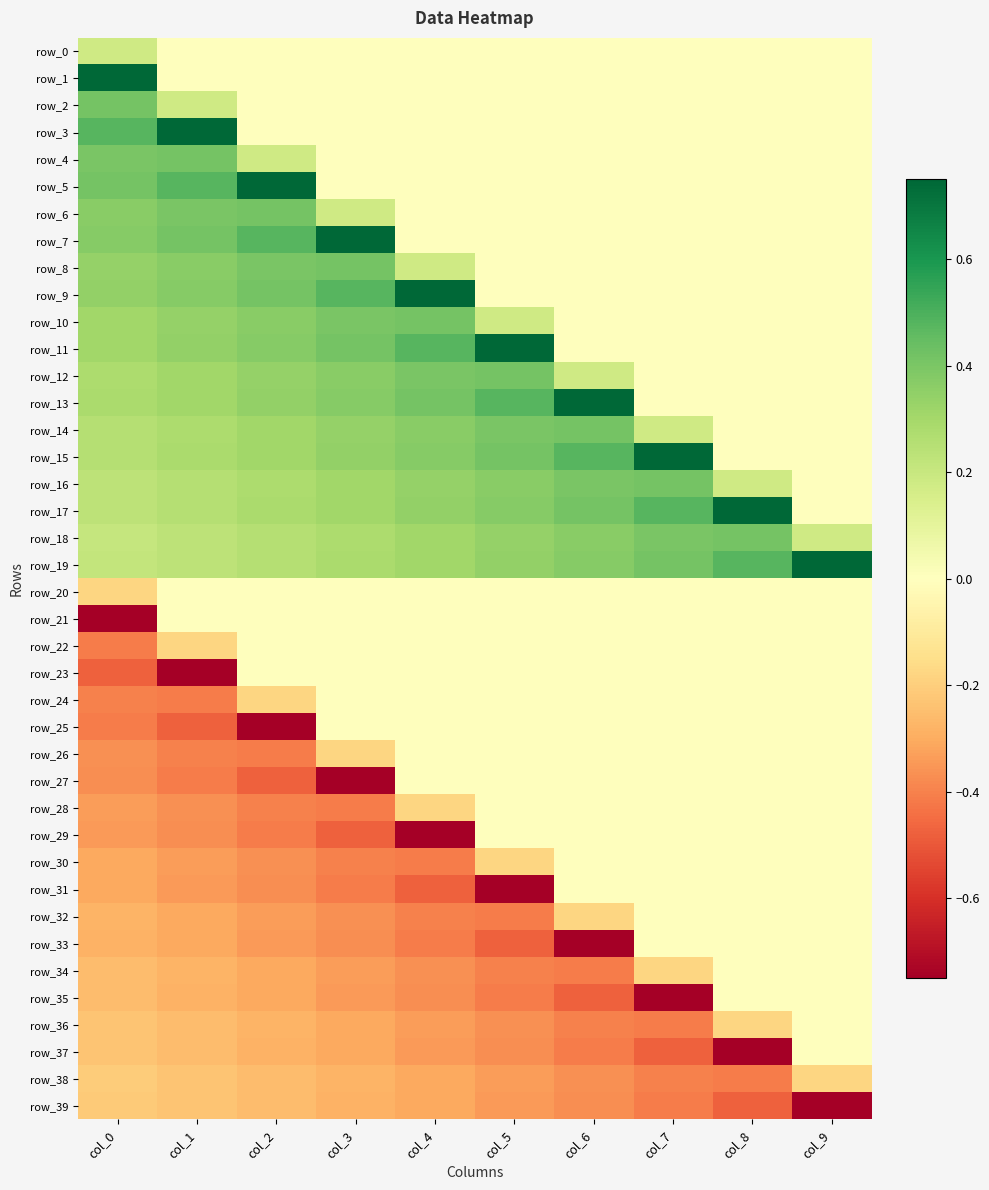

Rank the series by their maximum value, from lowest to highest.

row_39, row_38, row_20, row_21, row_22, row_23, row_24, row_25, row_26, row_27, row_28, row_29, row_30, row_31, row_32, row_33, row_34, row_35, row_36, row_37, row_0, row_2, row_4, row_6, row_8, row_10, row_12, row_14, row_16, row_18, row_1, row_3, row_5, row_7, row_9, row_11, row_13, row_15, row_17, row_19